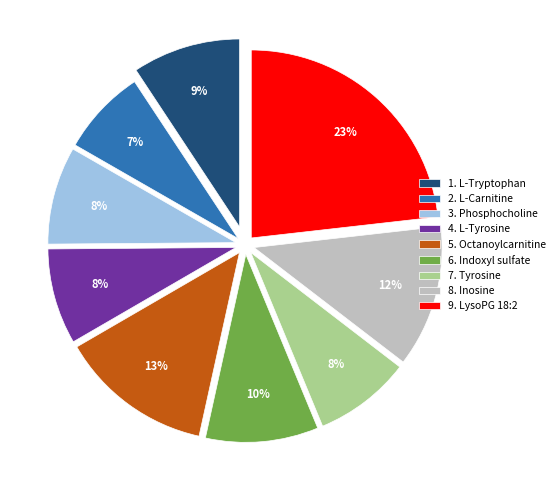

Is there a majority slice in this chart?

No